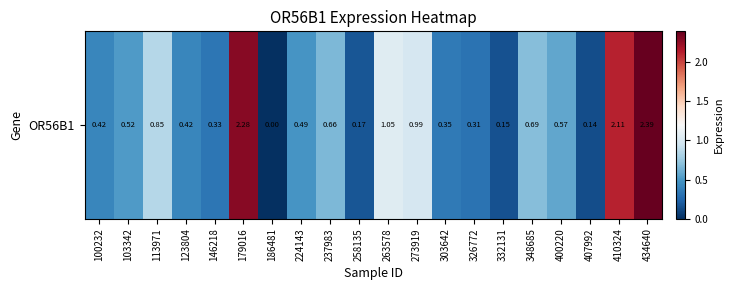

Which has a higher value, 103342 or 186481?

103342